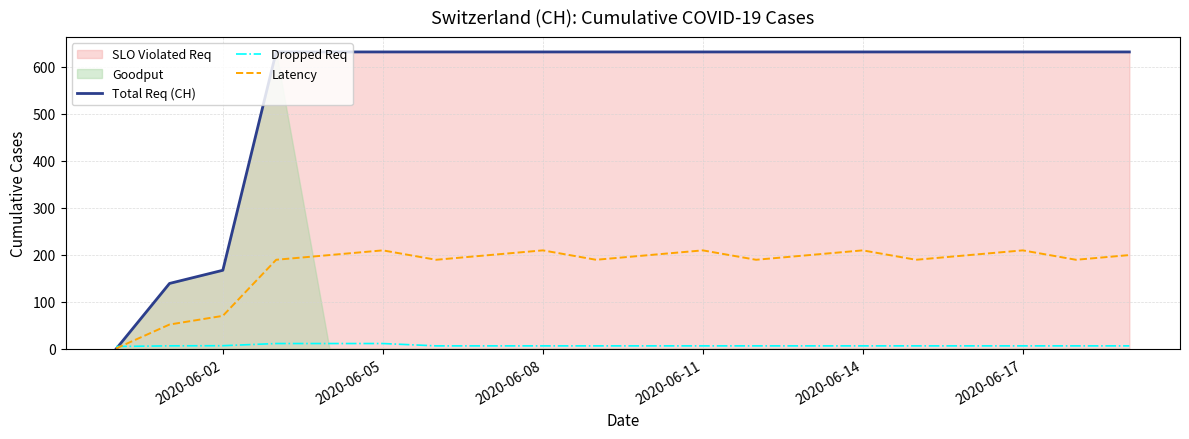

Where is Total Req (CH) nearest to the value 315?

2020-06-02